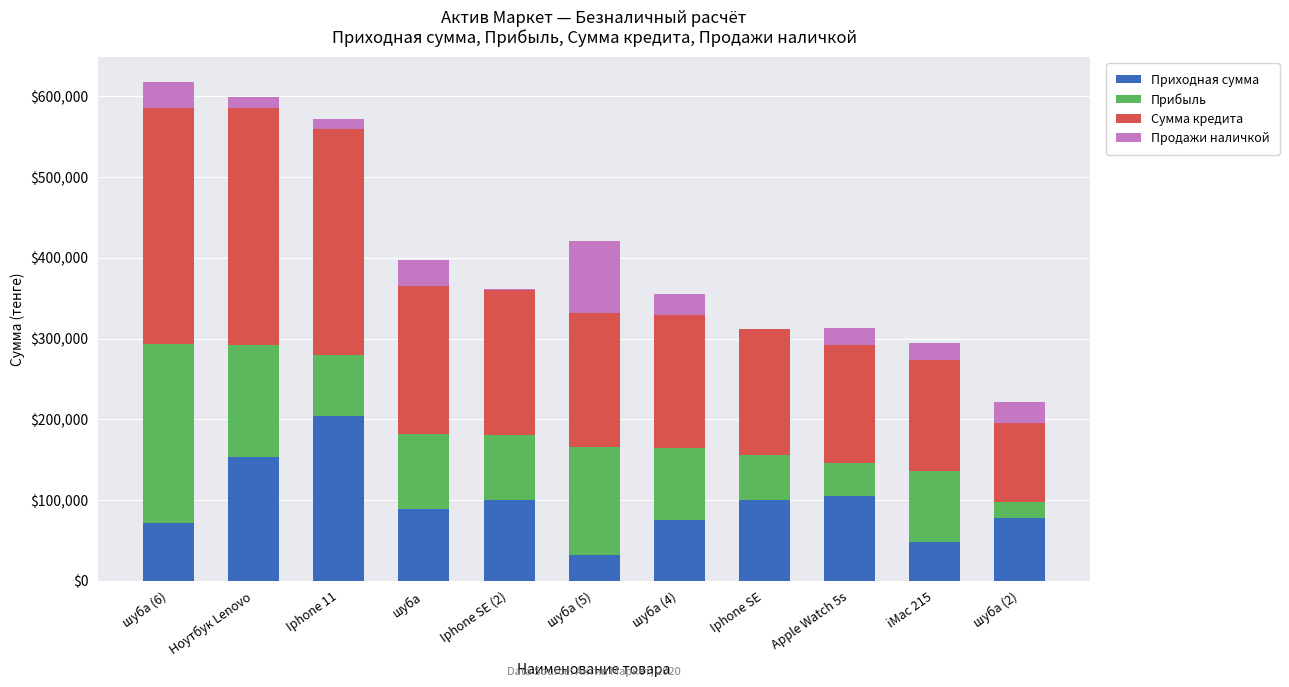

The value of Приходная сумма at шуба is 21503. True or false?

False